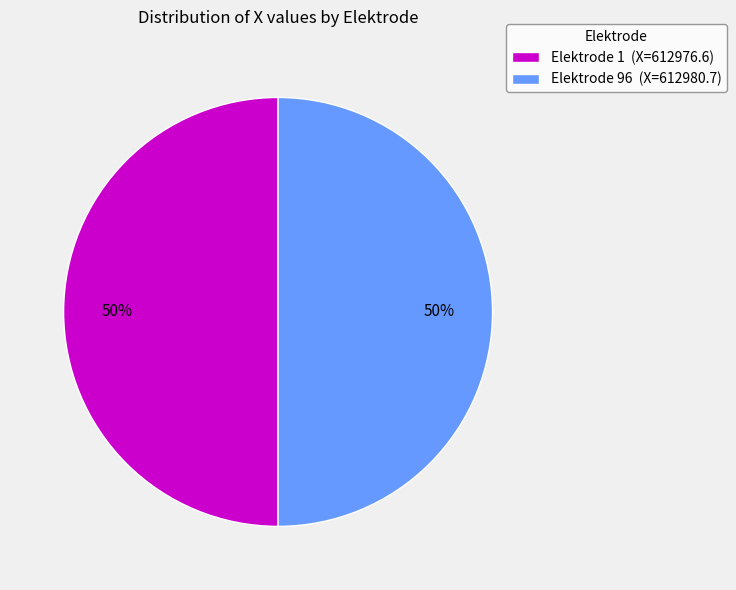

The Elektrode 96 (X=612980.7) slice represents 36% of the pie. True or false?

False